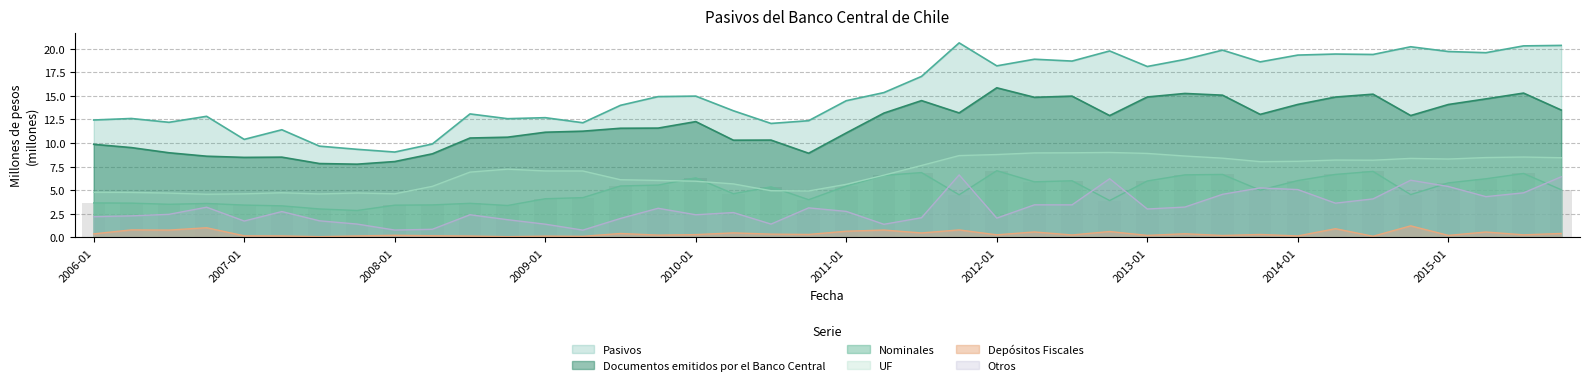

What is the value of the Pasivos bar at the 27th from the left?

18.7